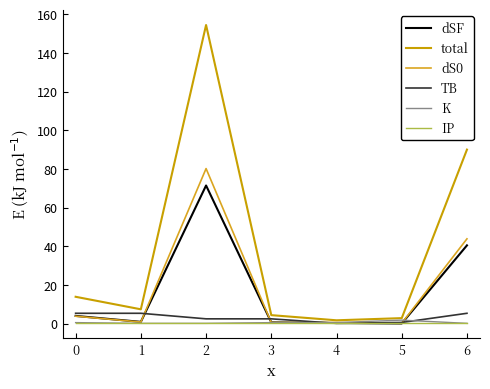

The dSF series shows 71.4 at 2. True or false?

True